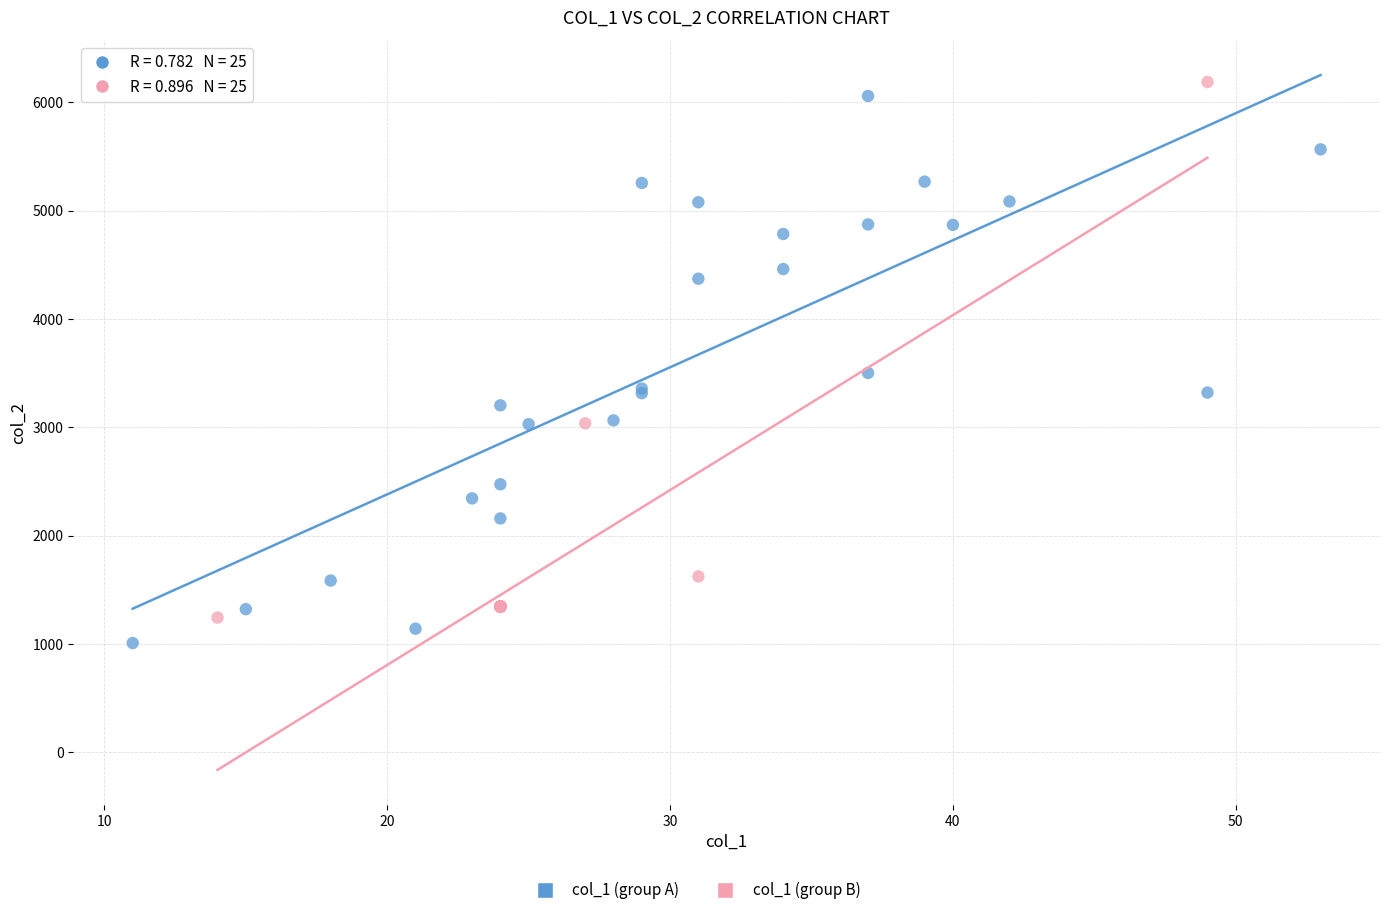

Which series reaches the minimum Y coordinate?

col_1 (group A)